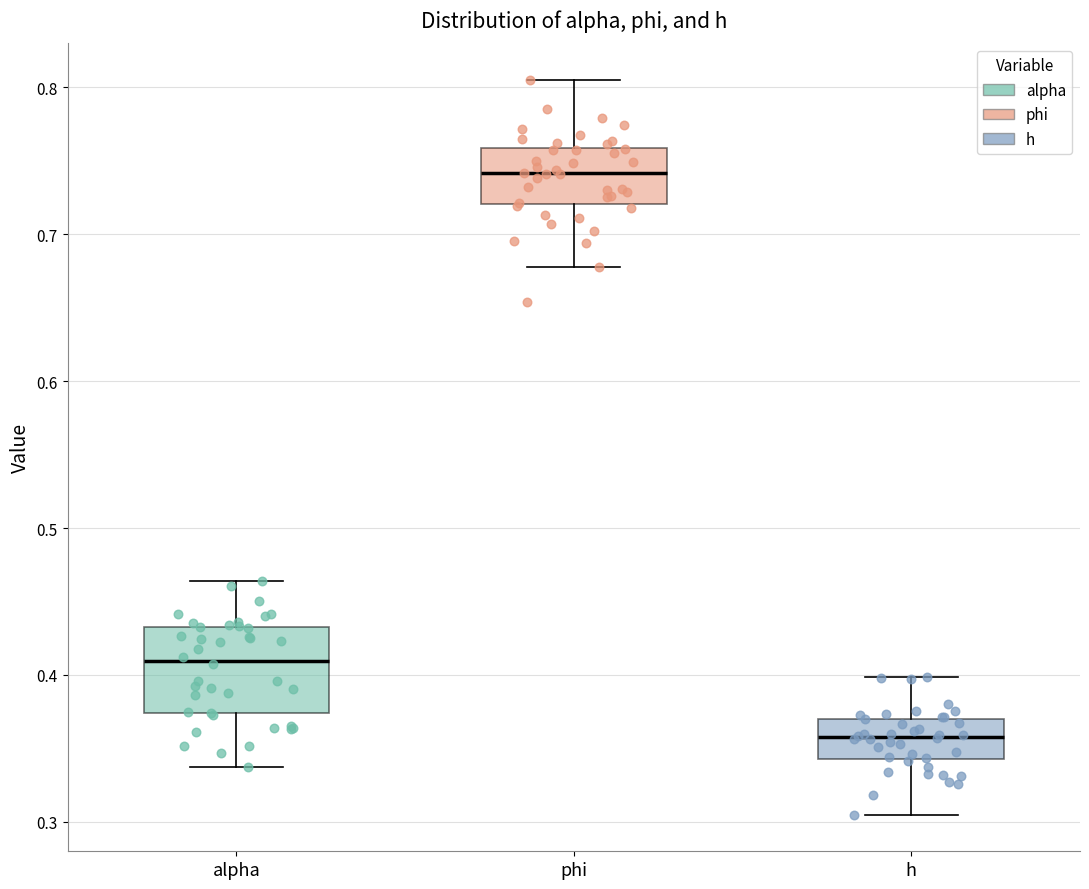

Which box is the tallest, from its lower edge to its upper edge?

alpha